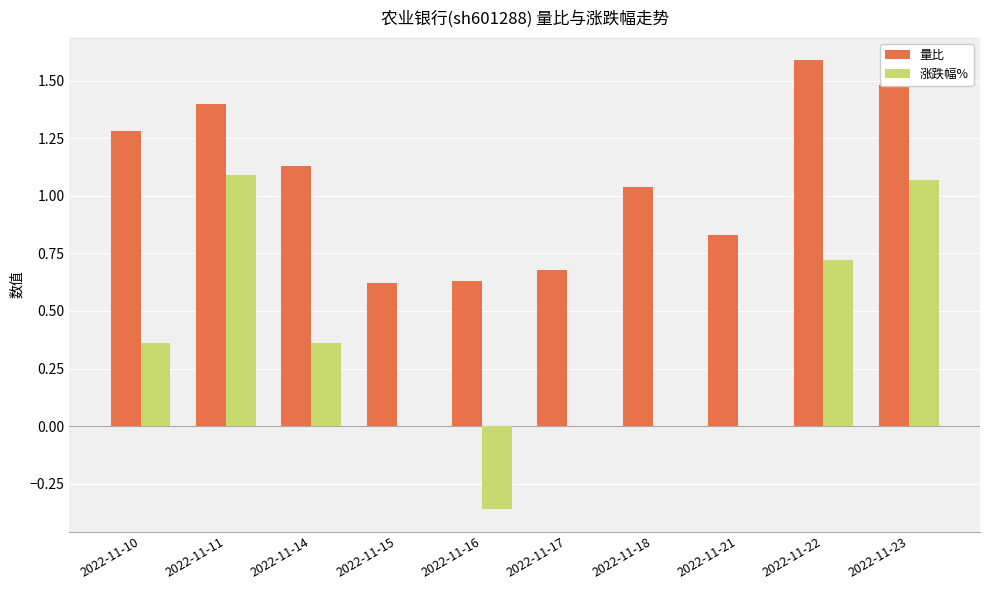

Which series has the largest total across all categories?

量比